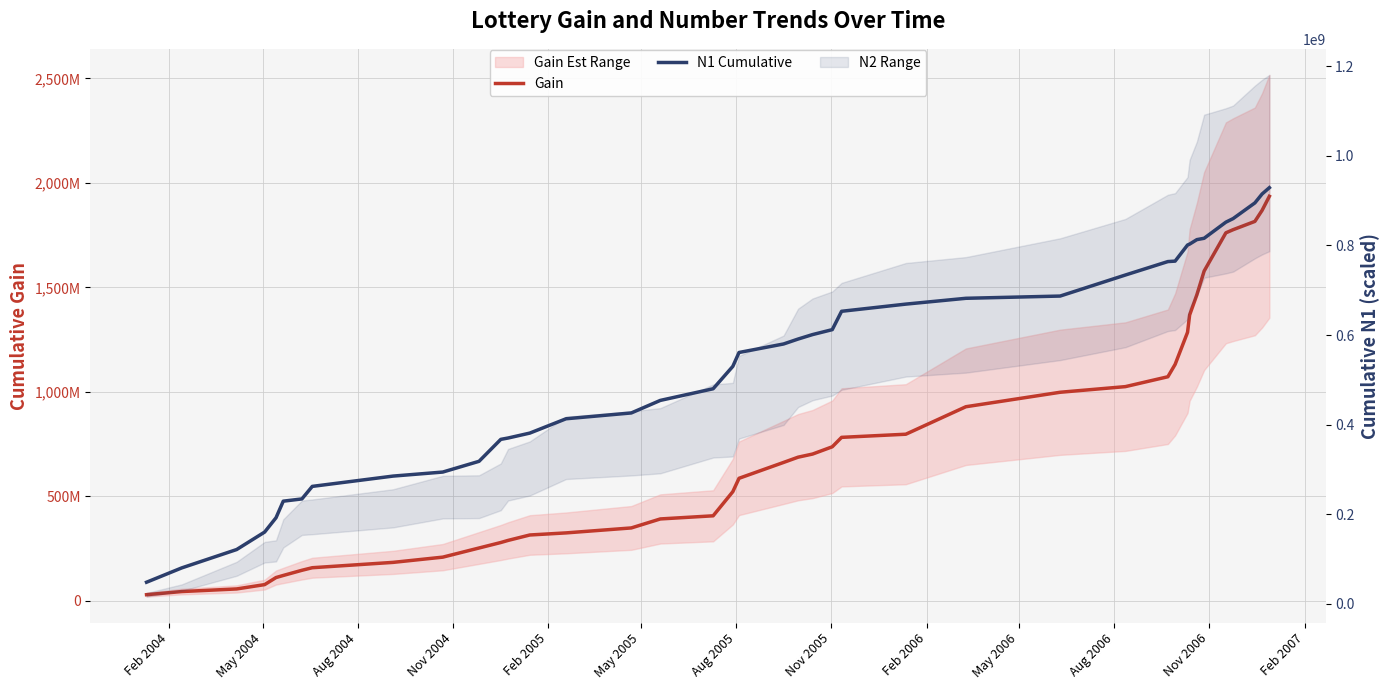

Which category has the lowest value across all series?

Feb 2004